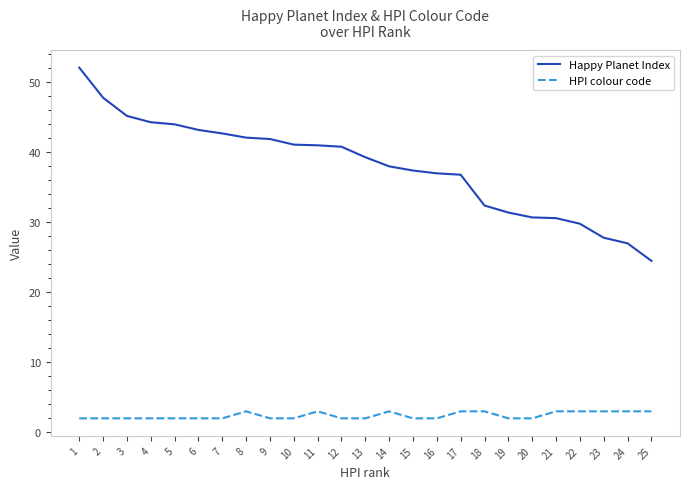

Which series has the widest spread of values?

Happy Planet Index